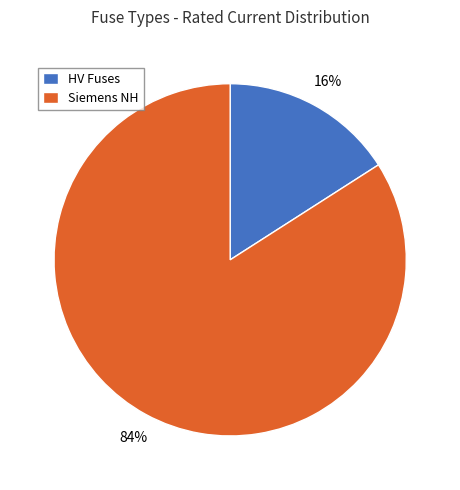

Is the sum of HV Fuses and Siemens NH greater than half?

Yes